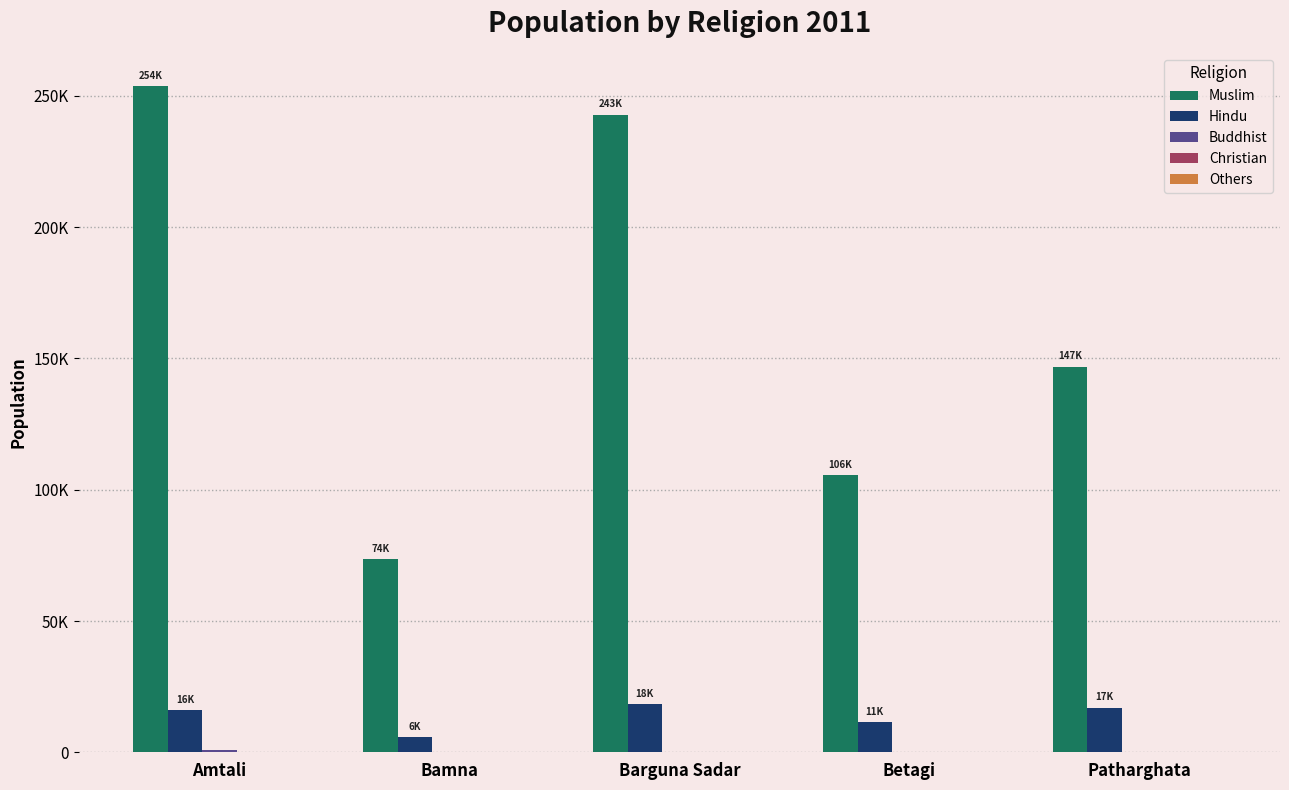

The value of Christian at Patharghata is 31. True or false?

True